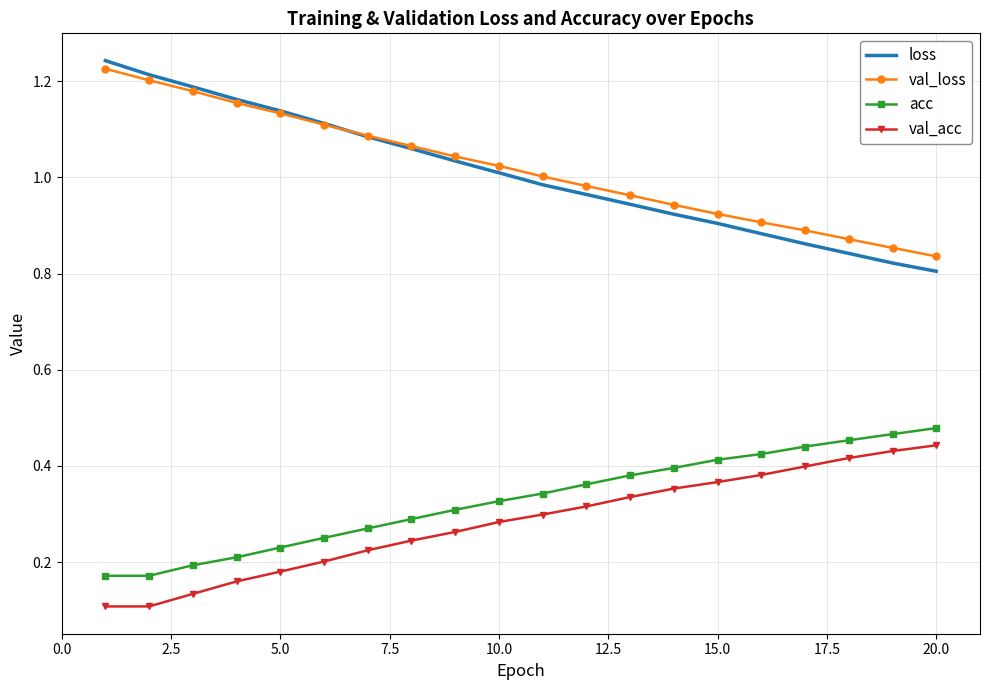

True or false: loss and val_acc cross at least once.

False